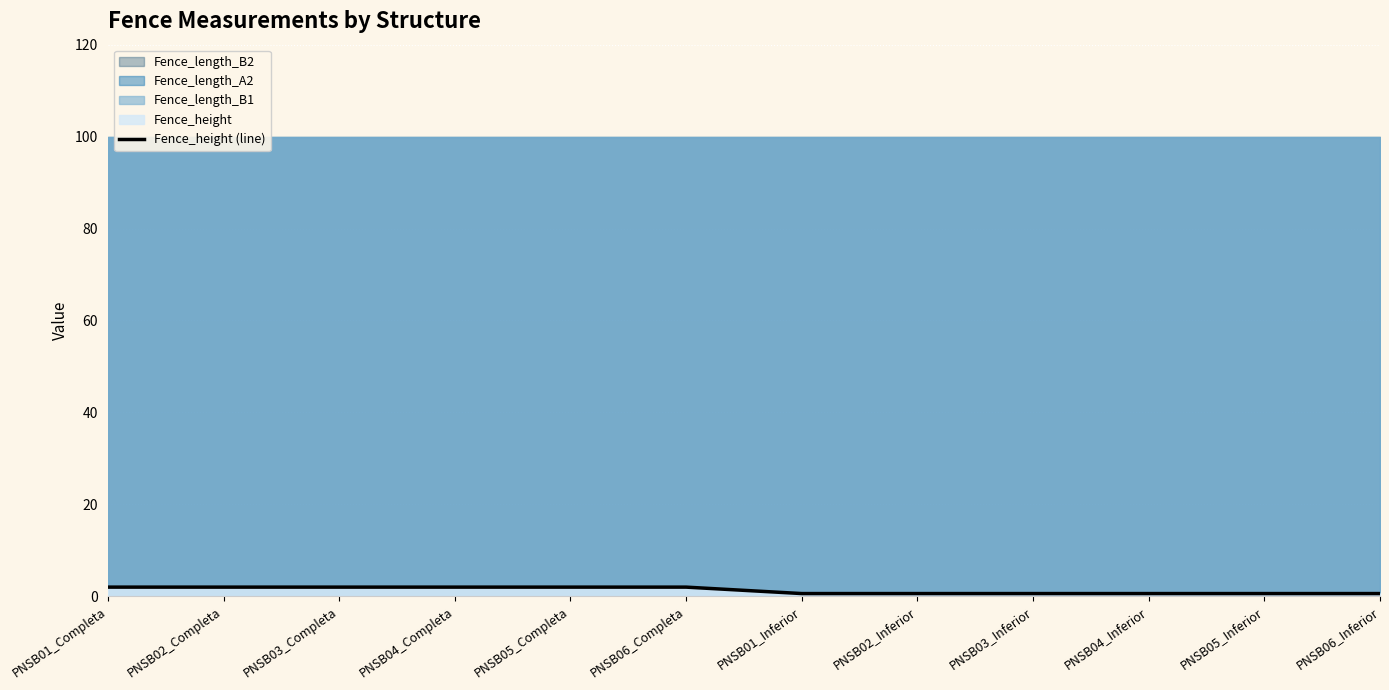

What is the label of the 11th point from the left?

PNSB05_Inferior